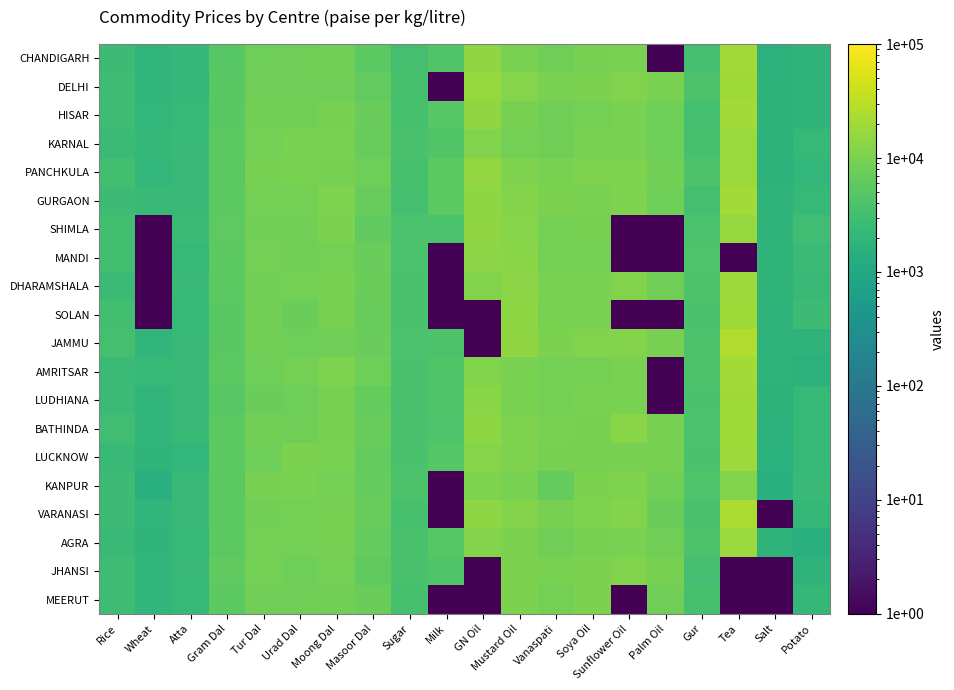

Which series has the widest spread of values?

JAMMU